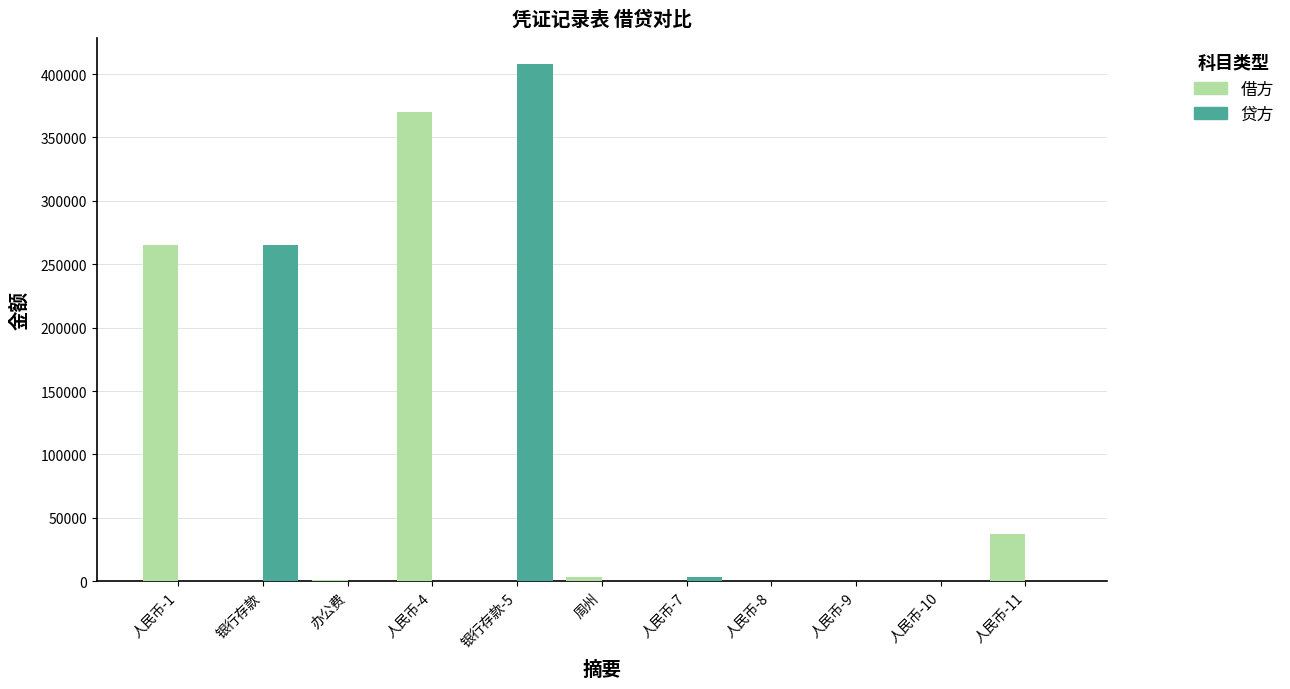

What is the sum of all 贷方 values?

675810